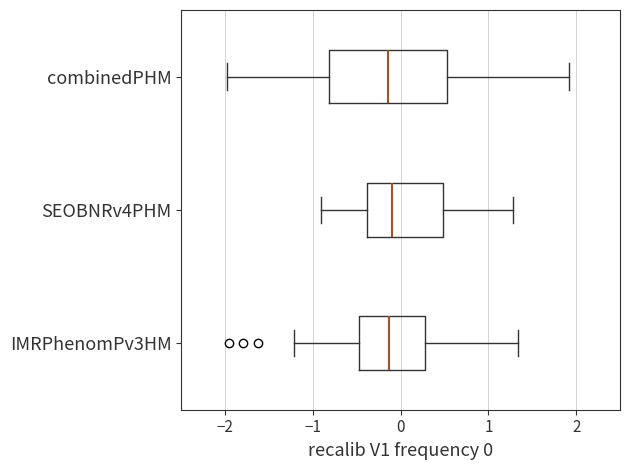

Where does the left whisker of the box for combinedPHM end on the x-axis? The values are not printed on the chart, so give them approximately, as read against the axis.

-2.0